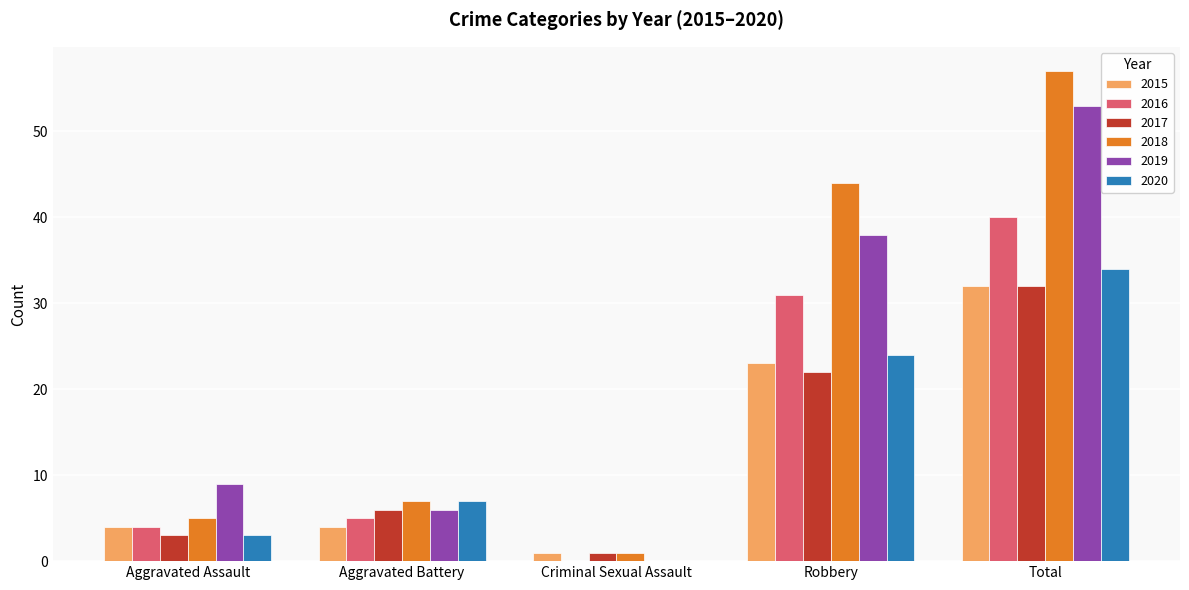

How many categories are shown in the chart?

5